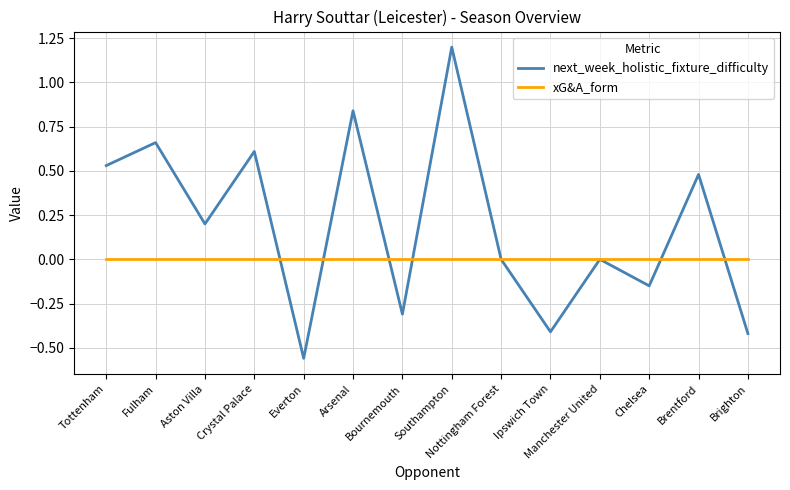

What are all the series names shown in the legend?

next_week_holistic_fixture_difficulty, xG&A_form